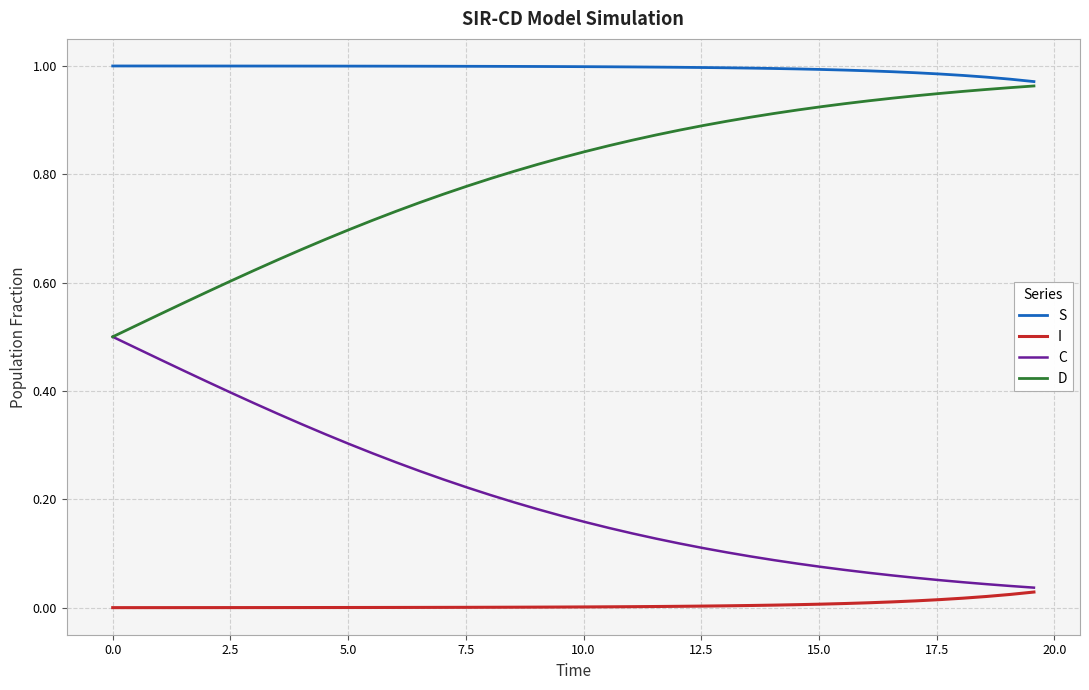

Which series has the largest total across all categories?

S